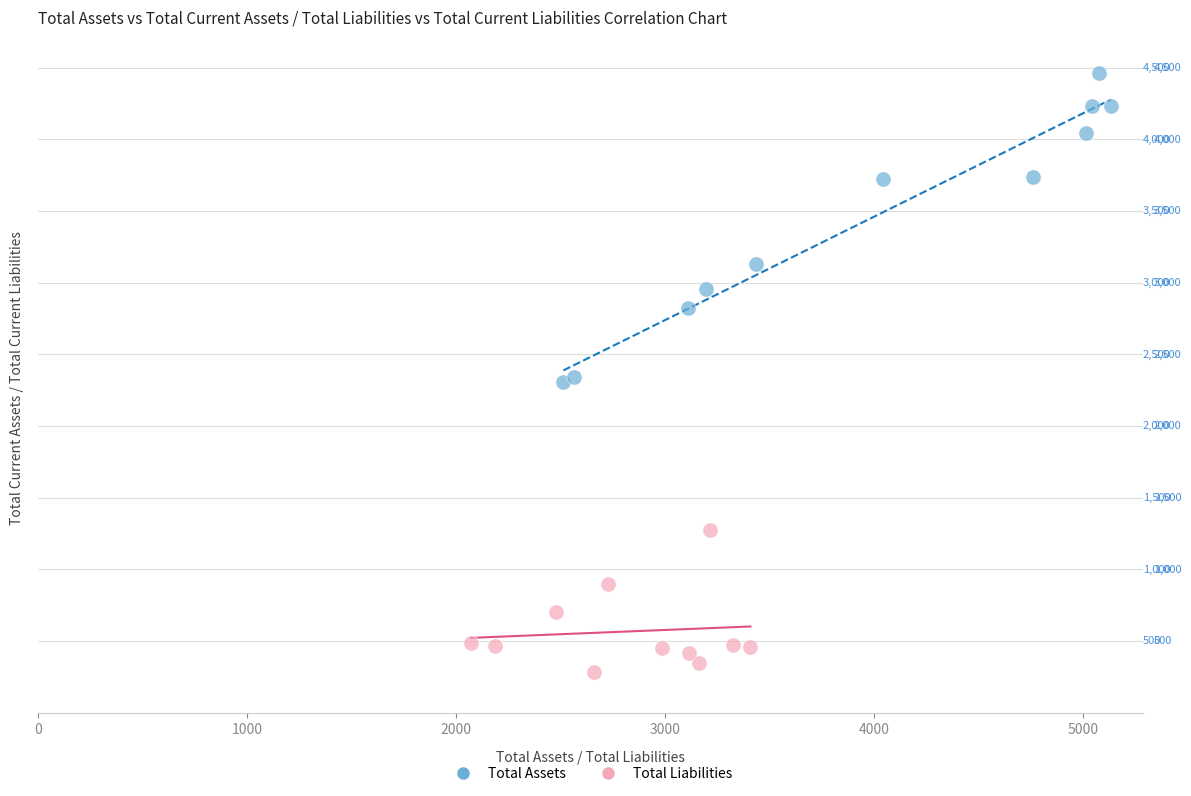

Which series has the largest Y range (max minus min)?

Total Assets